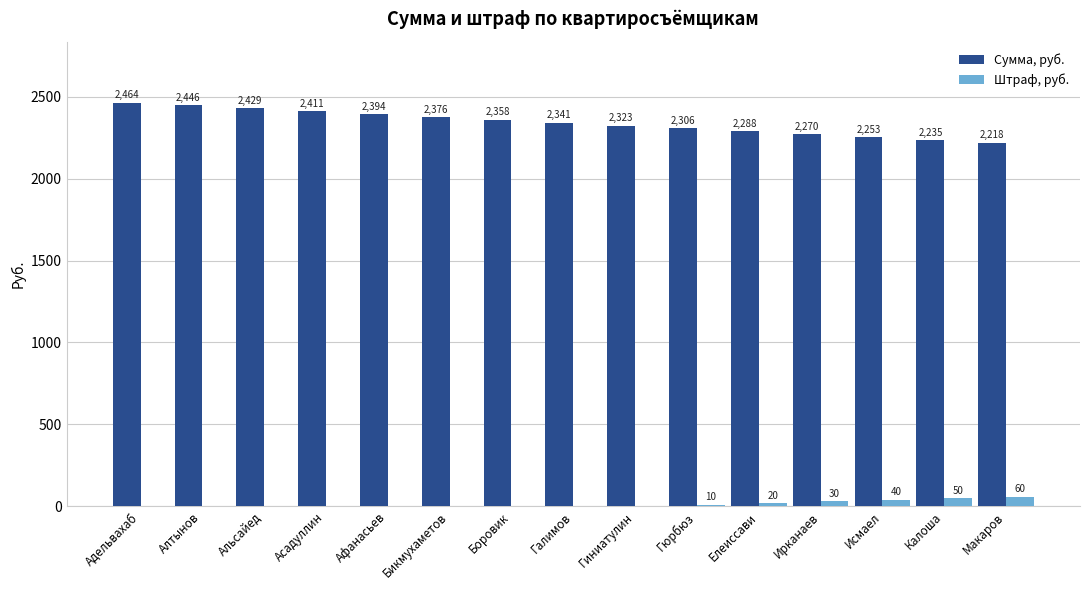

How many values in the Штраф, руб. series exceed 0?

6